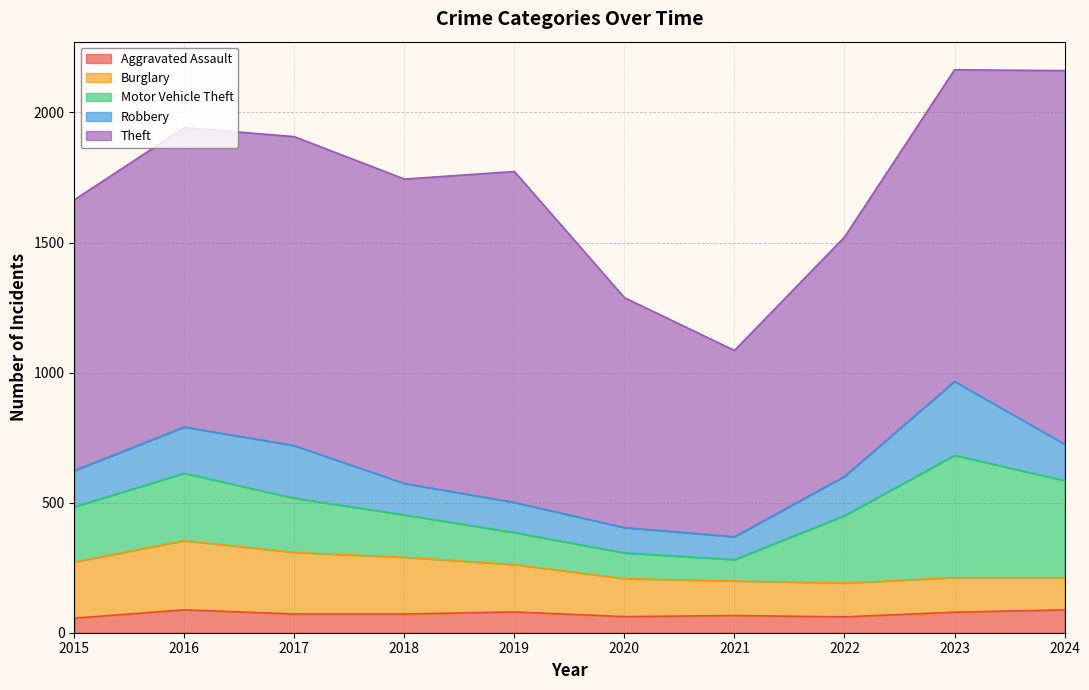

What is the value of the Burglary point at the 8th from the left?

130